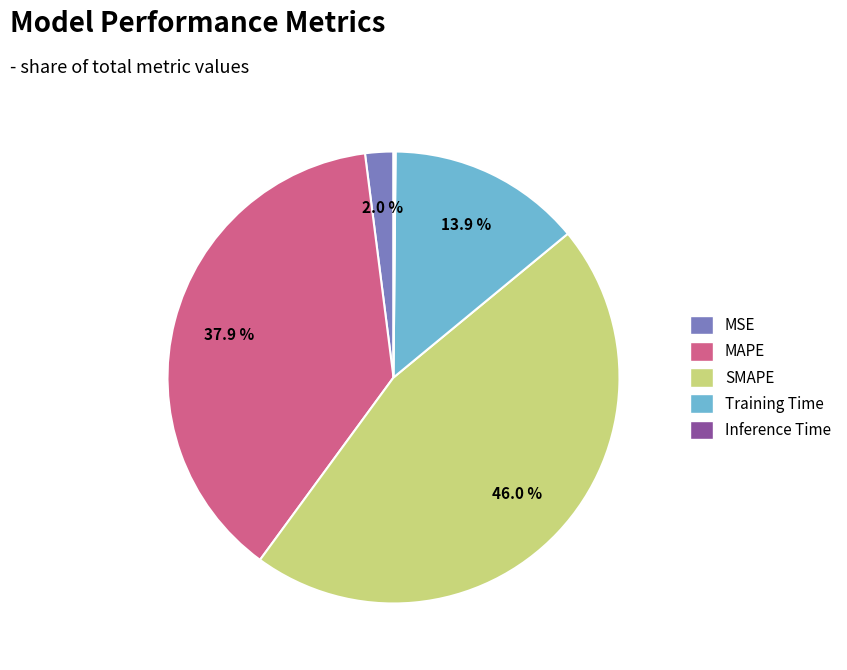

Which has a higher value, MAPE or Training Time?

MAPE